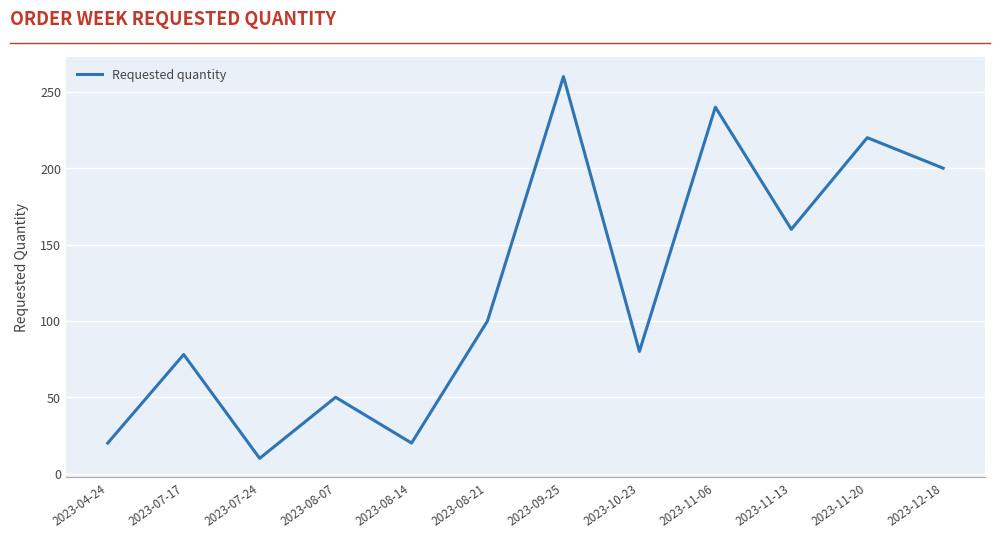

How many interior local valleys (lower than both neighbors) does the data have?

4